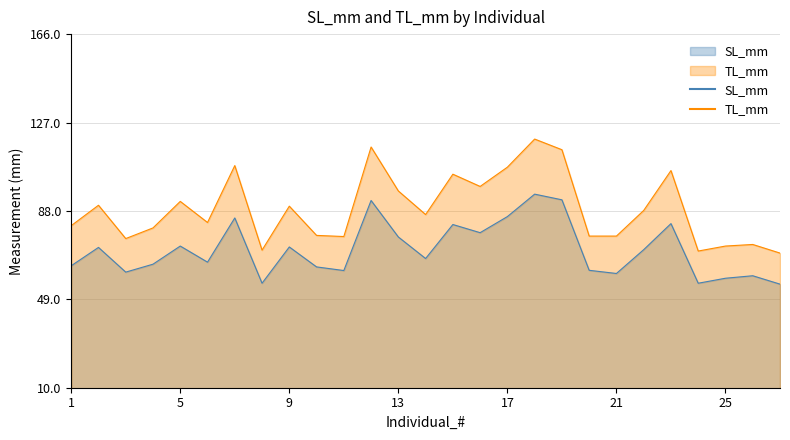

What is the average value of the SL_mm series?

70.8